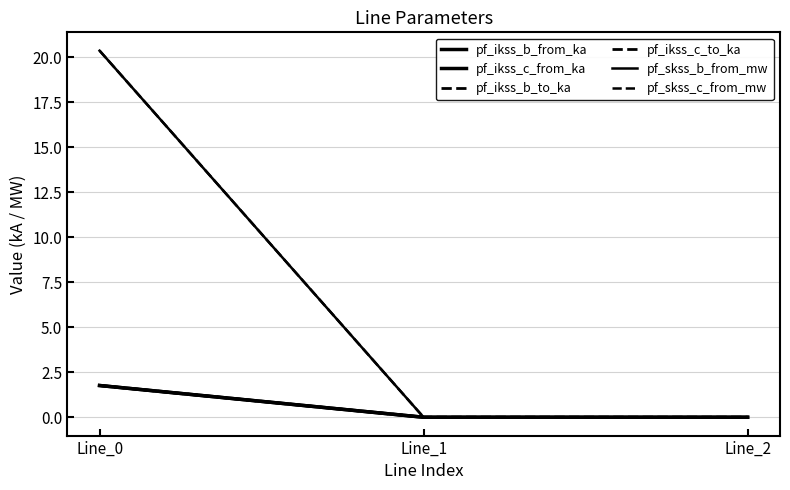

What is the maximum value shown in the chart?

20.4